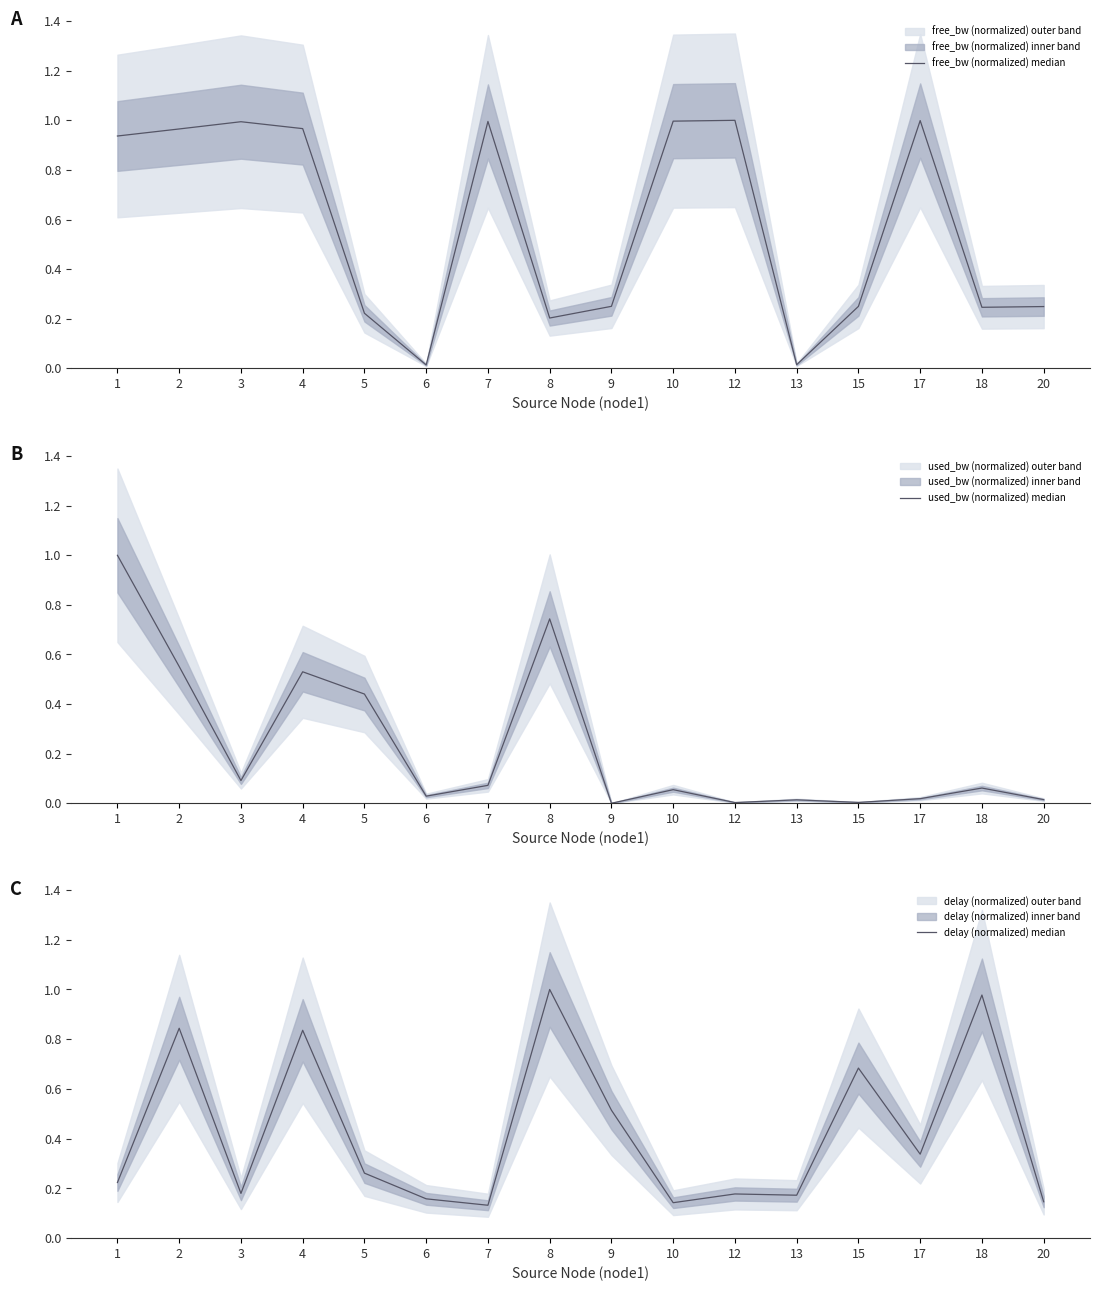

Which series changed the most between 4 and 15?

free_bw (normalized) median